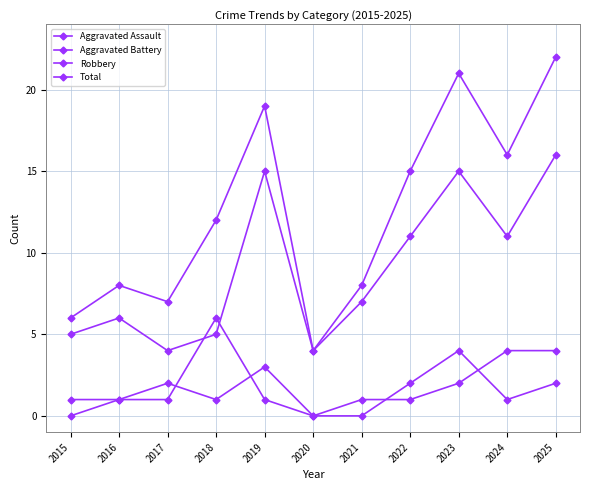

List the labels in order of Aggravated Battery value, smallest first.

2020, 2015, 2016, 2017, 2019, 2021, 2022, 2023, 2024, 2025, 2018